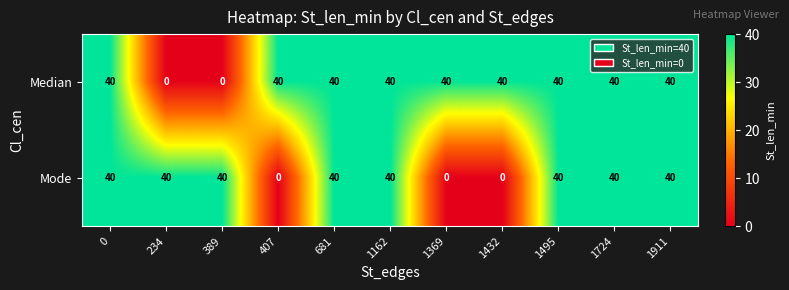

List the series in order of their overall mean, lowest first.

Mode, Median